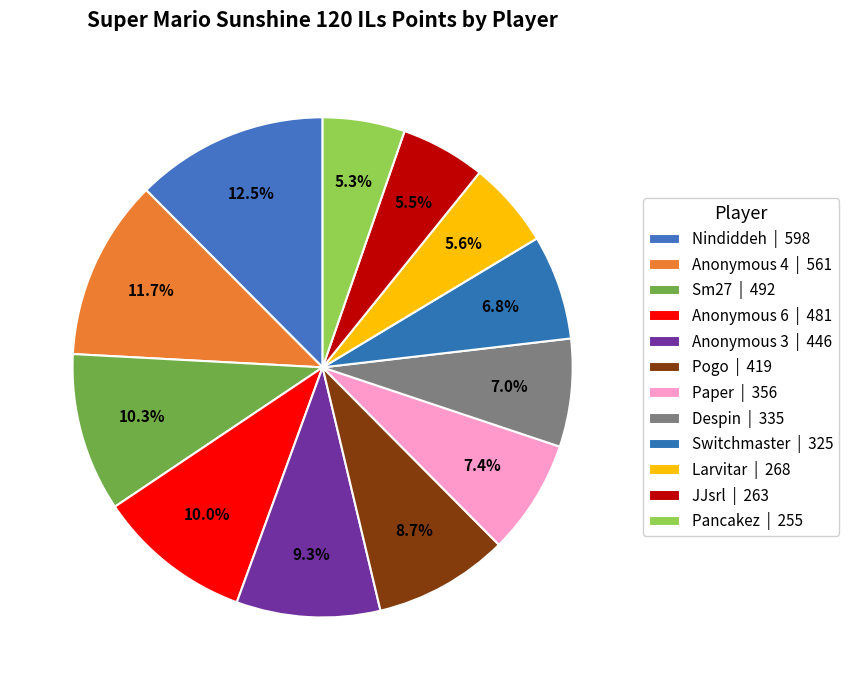

To the nearest percent, what is the average slice percentage?

8%